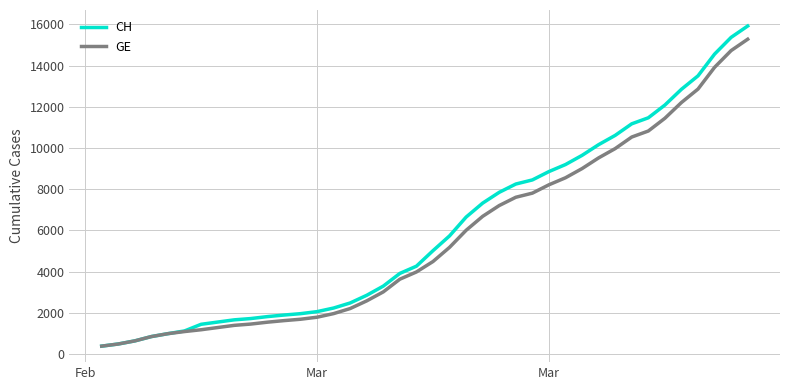

Which series has the widest spread of values?

CH